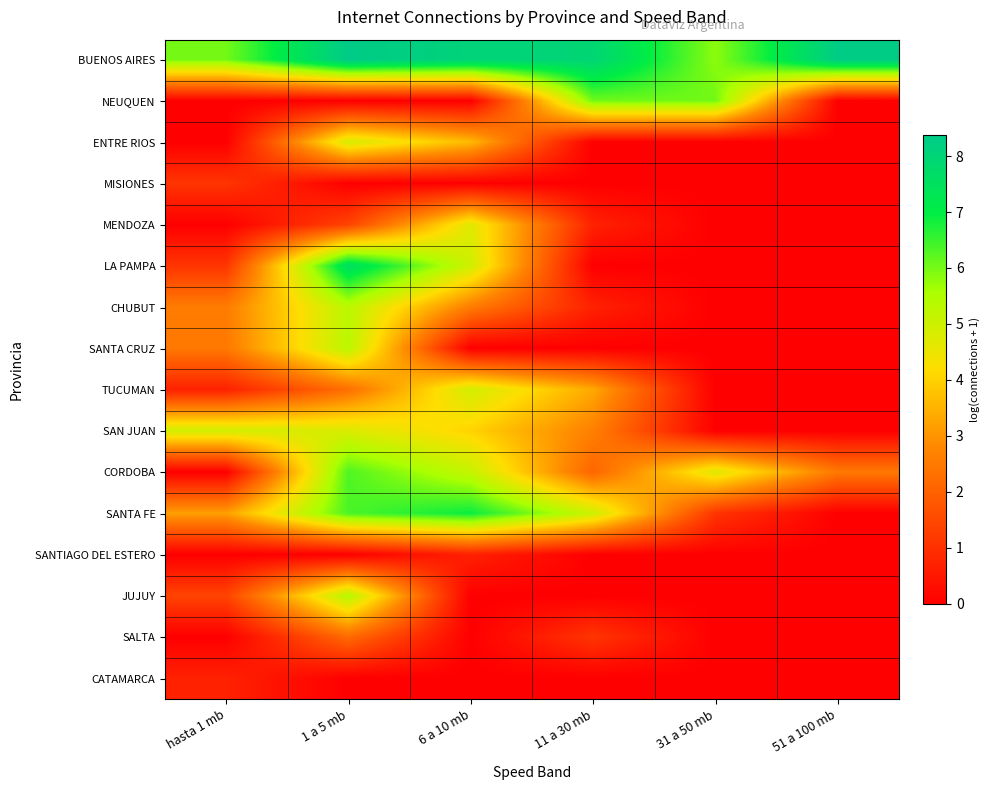

Which series has the largest total across all categories?

BUENOS AIRES